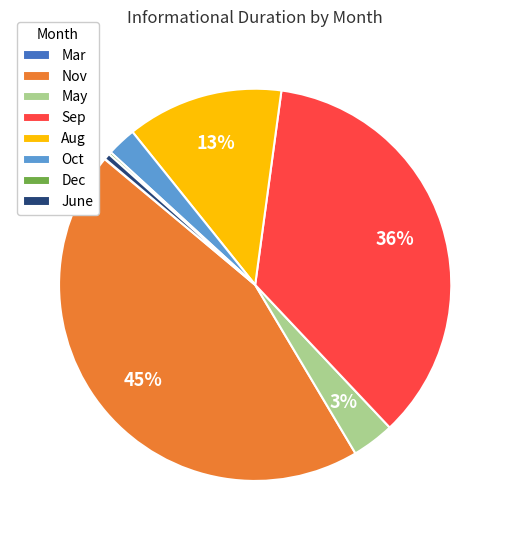

Combined, do May and Oct account for over 50%?

No